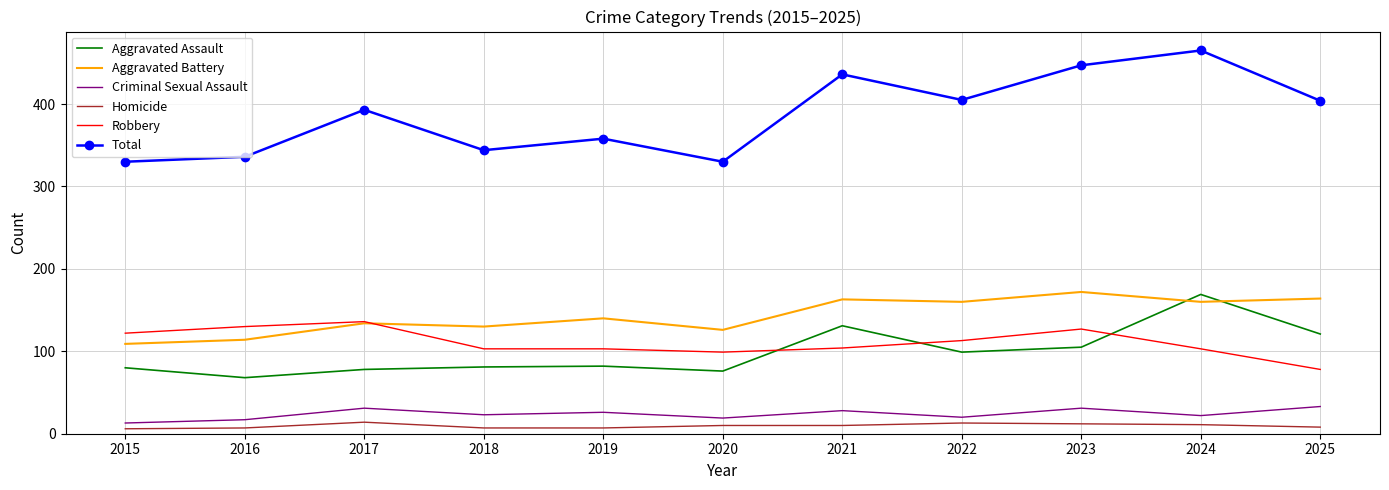

Which category has the highest value in the Robbery series?

2017